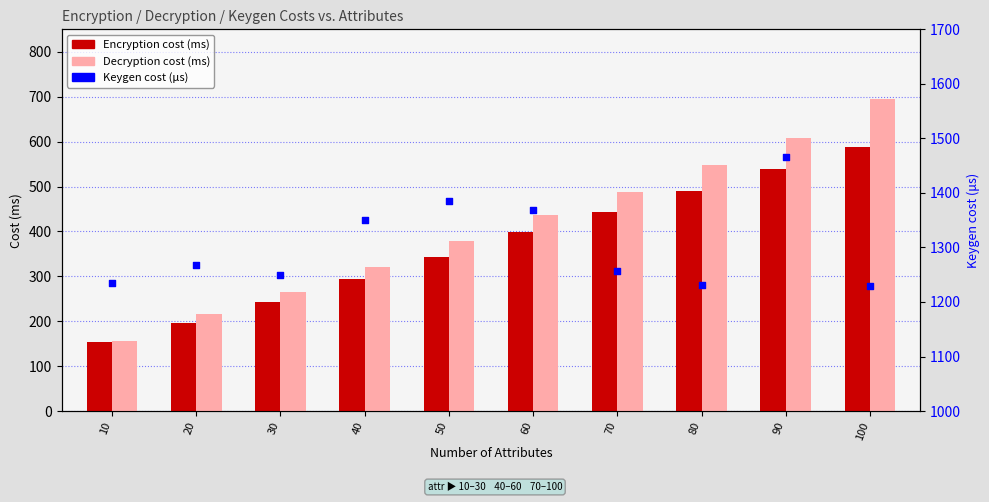

What is the total value across all series at 60?

2203